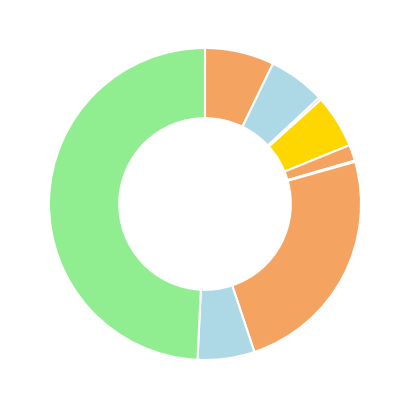

Is there a majority slice in this chart?

No